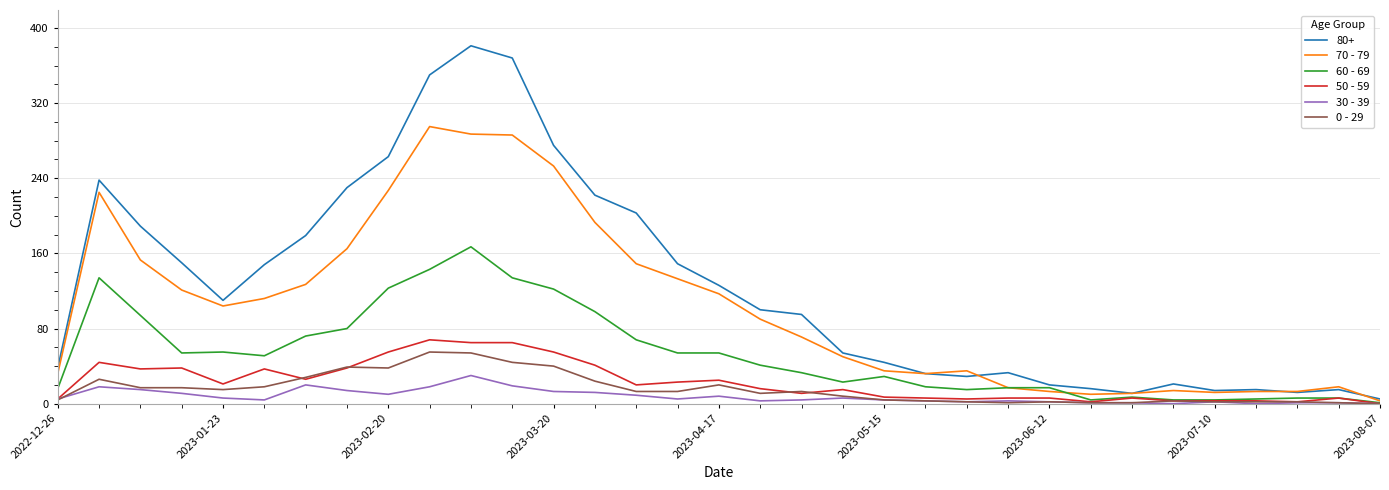

Which series has the largest total across all categories?

80+